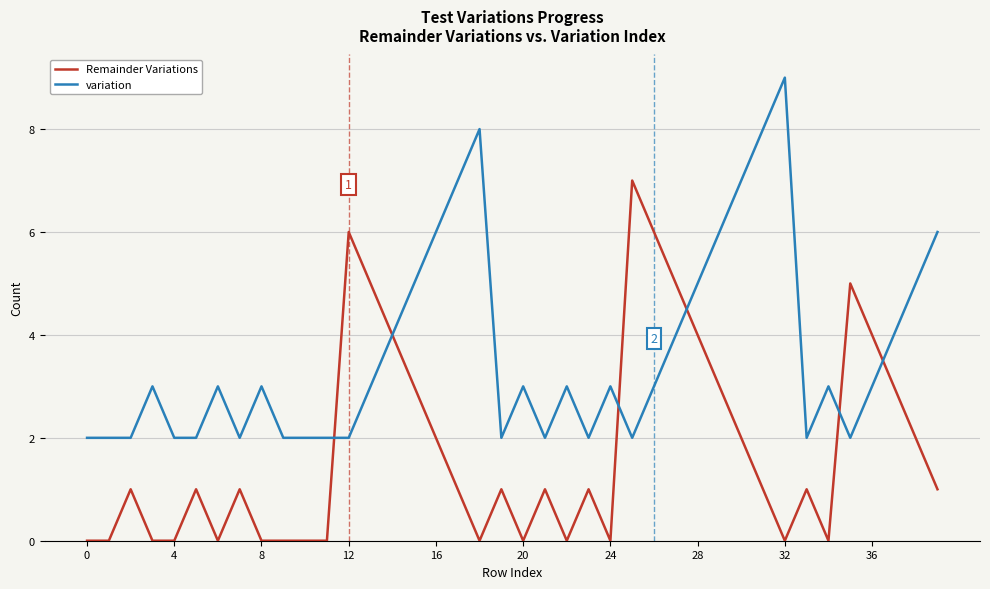

Reading left to right, transcribe all the data shown in this chart.

Remainder Variations: 0	0	1	0	0	1	0	1	0	0	0	0	6	5	4	3	2	1	0	1	0	1	0	1	0	7	6	5	4	3	2	1	0	1	0	5	4	3	2	1
variation: 2	2	2	3	2	2	3	2	3	2	2	2	2	3	4	5	6	7	8	2	3	2	3	2	3	2	3	4	5	6	7	8	9	2	3	2	3	4	5	6